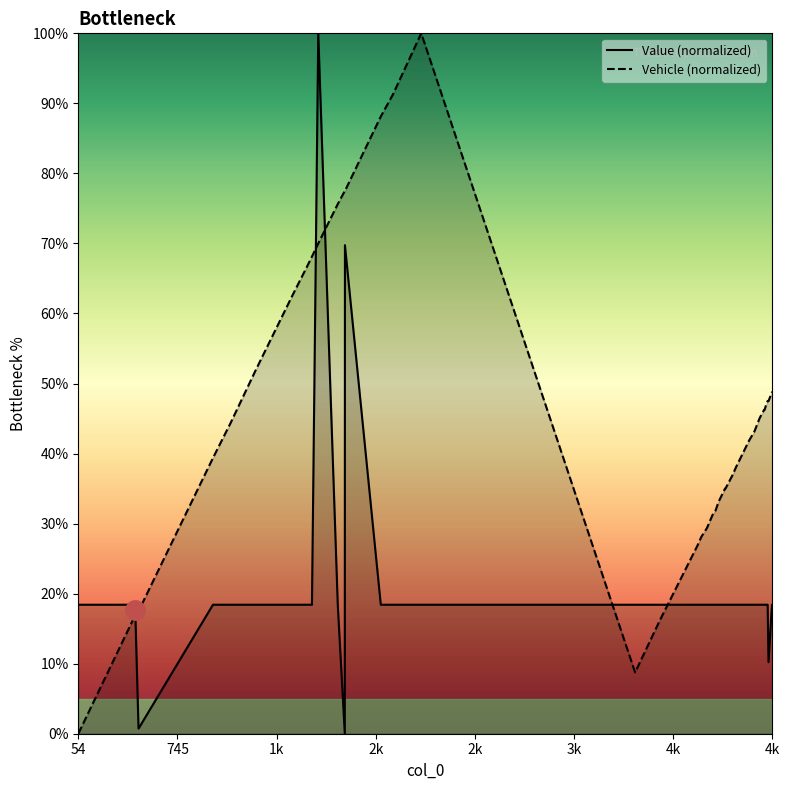

What is the average value of the Value series?

20.6